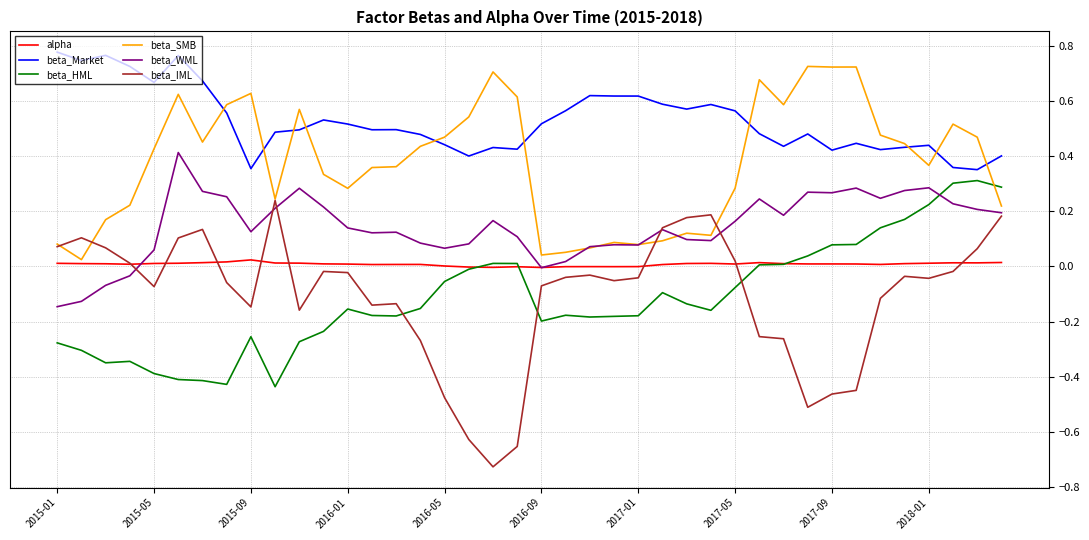

In alpha, how many points are higher than both neighbors (excluding endpoints)?

7